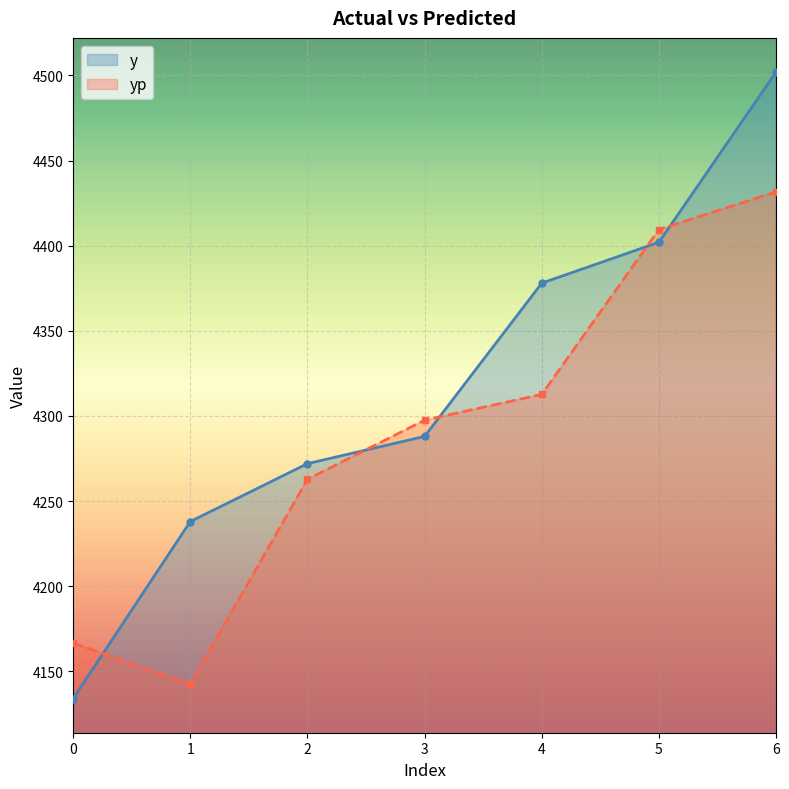

At which label does yp reach its minimum?

1